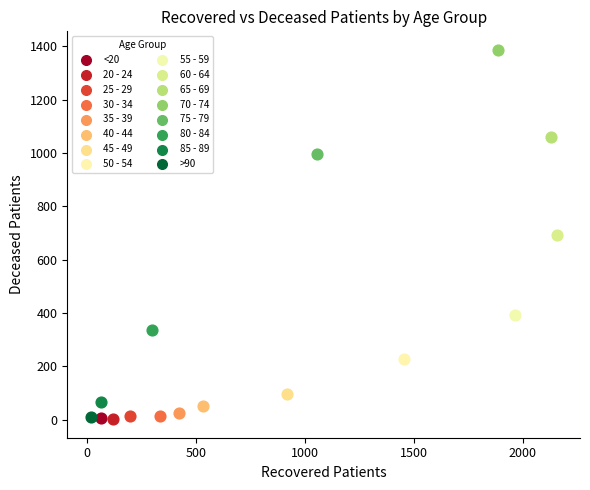

What are all the series names shown in the legend?

<20, 20 - 24, 25 - 29, 30 - 34, 35 - 39, 40 - 44, 45 - 49, 50 - 54, 55 - 59, 60 - 64, 65 - 69, 70 - 74, 75 - 79, 80 - 84, 85 - 89, >90